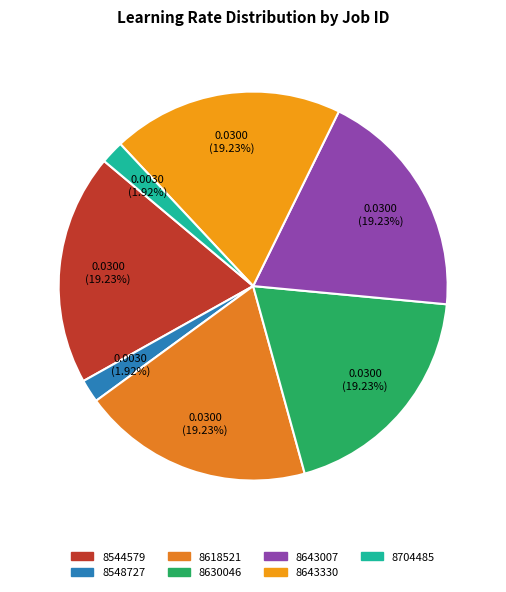

How many slices are in this pie chart?

7